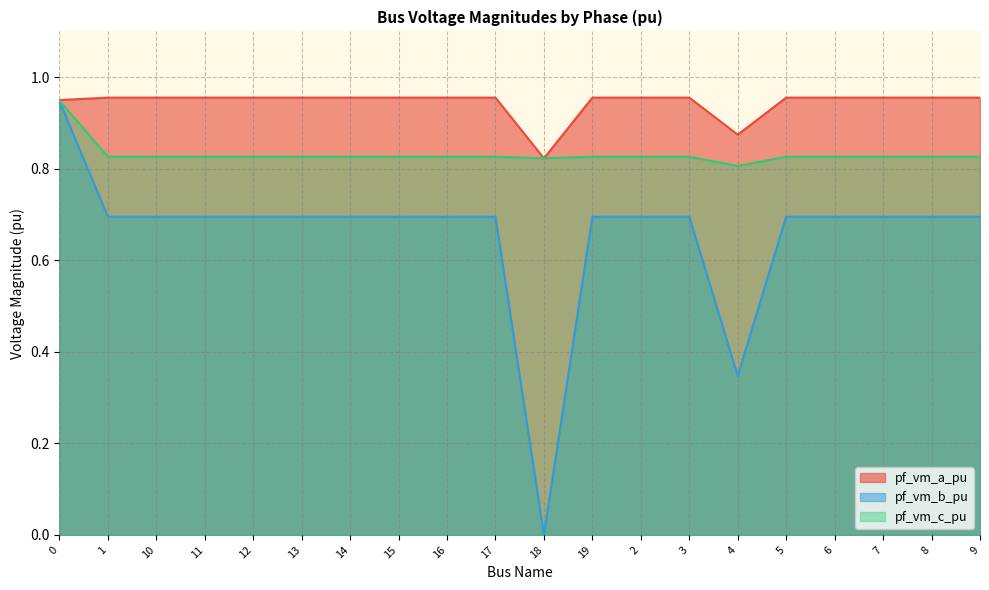

The pf_vm_c_pu series shows 0.8 at 12. True or false?

True